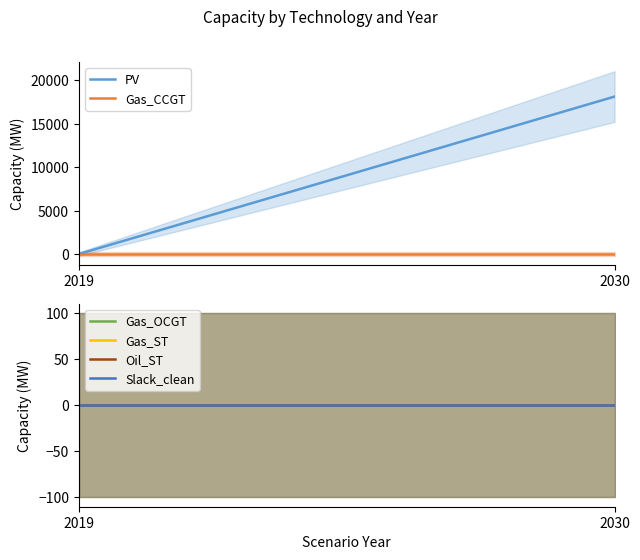

Rank the categories by Slack_clean value from highest to lowest.

2019, 2030